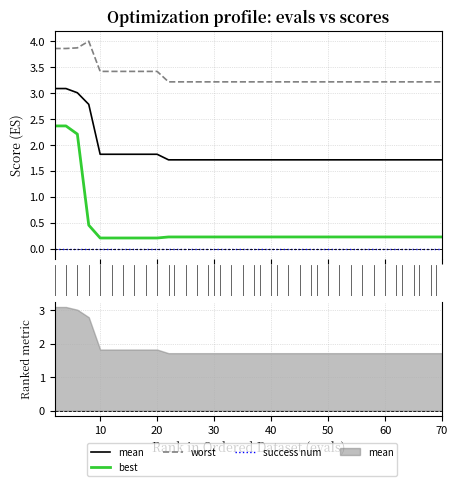

Reading right to left, what are all the values shown in this chart?

mean: 1.7	1.7	1.7	1.7	1.7	1.7	1.7	1.7	1.7	1.7	1.7	1.7	1.7	1.7	1.7	1.7	1.7	1.7	1.7	1.7	1.7	1.7	1.7	1.7	1.7	1.7	1.7	1.7	1.7	1.7	1.8	1.8	1.8	1.8	1.8	1.8	2.8	3.0	3.1	3.1
best: 0.2	0.2	0.2	0.2	0.2	0.2	0.2	0.2	0.2	0.2	0.2	0.2	0.2	0.2	0.2	0.2	0.2	0.2	0.2	0.2	0.2	0.2	0.2	0.2	0.2	0.2	0.2	0.2	0.2	0.2	0.2	0.2	0.2	0.2	0.2	0.2	0.5	2.2	2.4	2.4
worst: 3.2	3.2	3.2	3.2	3.2	3.2	3.2	3.2	3.2	3.2	3.2	3.2	3.2	3.2	3.2	3.2	3.2	3.2	3.2	3.2	3.2	3.2	3.2	3.2	3.2	3.2	3.2	3.2	3.2	3.2	3.4	3.4	3.4	3.4	3.4	3.4	4.0	3.9	3.9	3.9
success num: 0.0	0.0	0.0	0.0	0.0	0.0	0.0	0.0	0.0	0.0	0.0	0.0	0.0	0.0	0.0	0.0	0.0	0.0	0.0	0.0	0.0	0.0	0.0	0.0	0.0	0.0	0.0	0.0	0.0	0.0	0.0	0.0	0.0	0.0	0.0	0.0	0.0	0.0	0.0	0.0